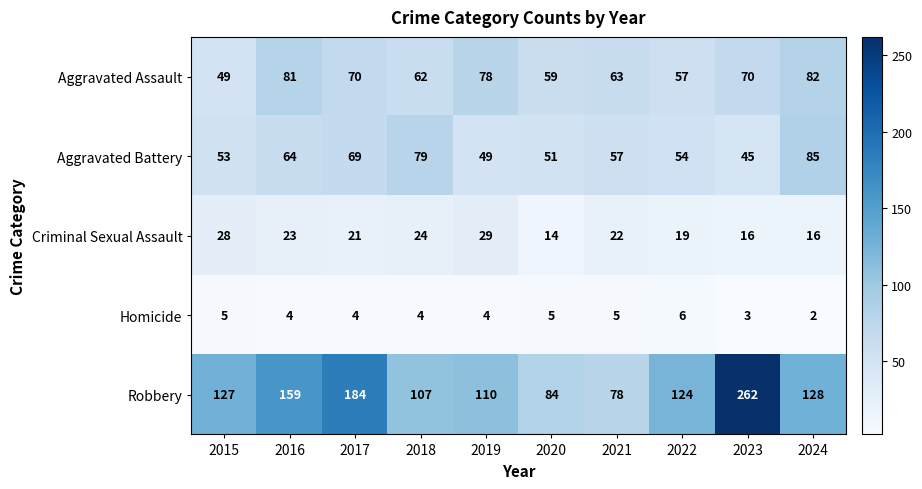

What value does the Aggravated Assault series have at 2019, to the nearest 10?

80